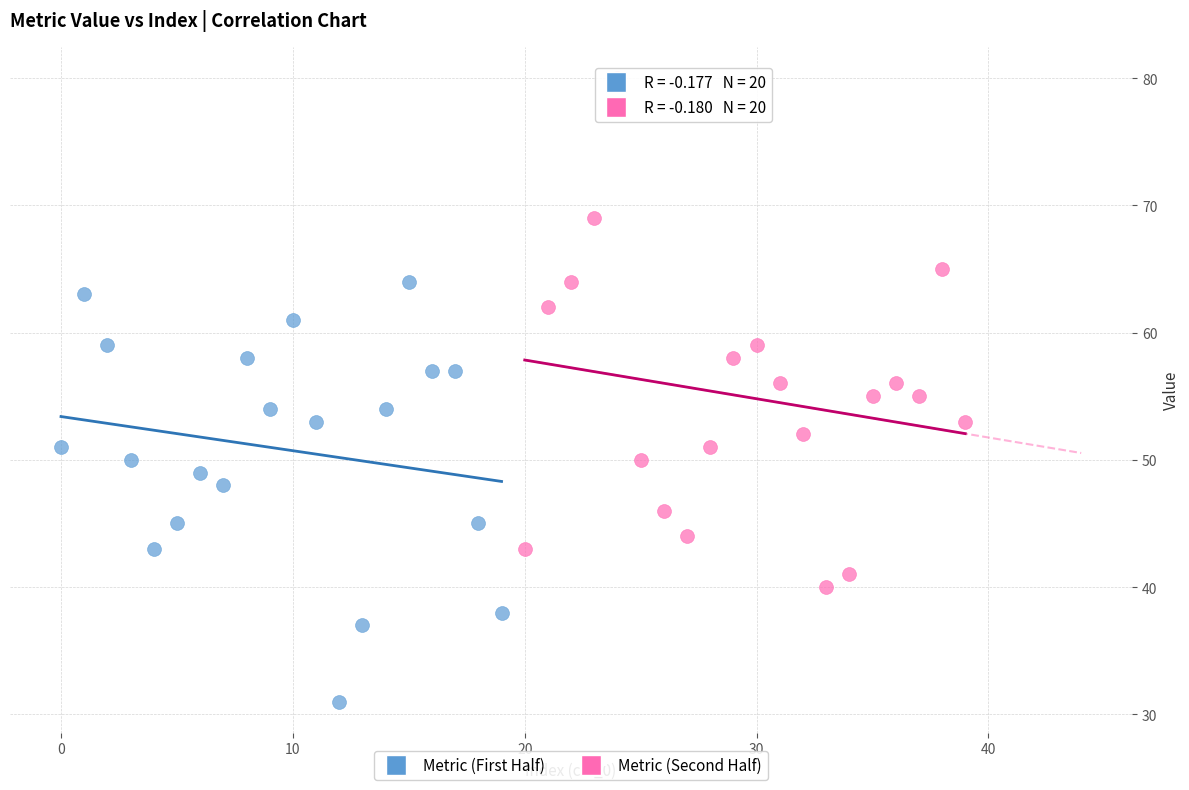

Which series has the largest Y range (max minus min)?

Metric (Second Half)